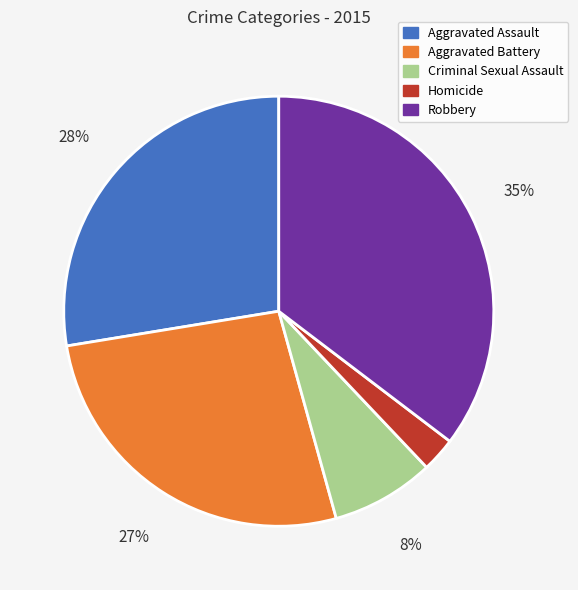

Combined, do Aggravated Battery and Aggravated Assault account for over 50%?

Yes